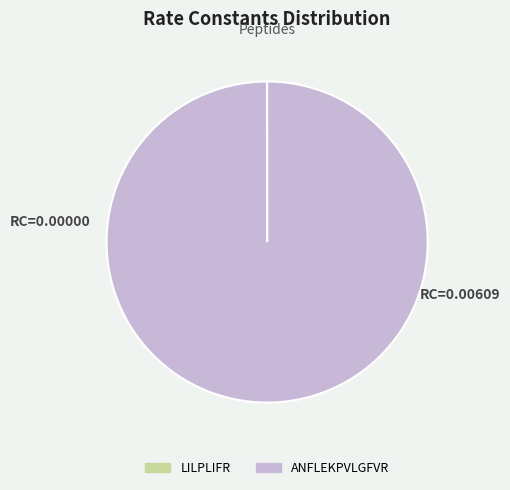

Is it true that ANFLEKPVLGFVR is 100% of the pie?

True